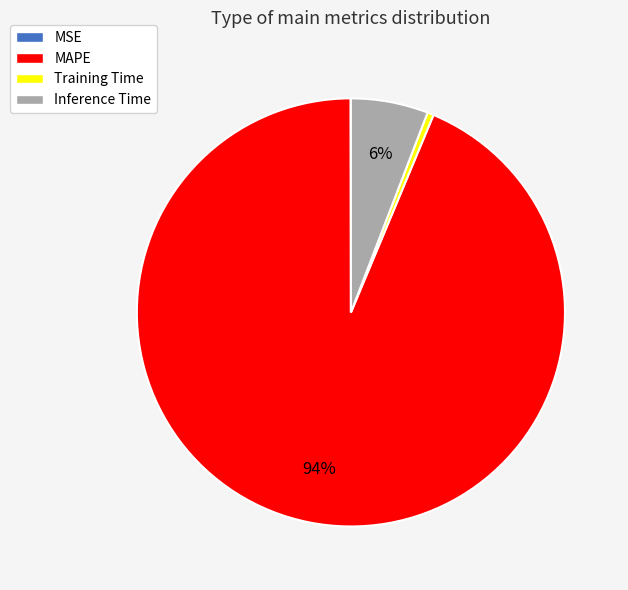

Which category has the biggest portion of the pie?

MAPE